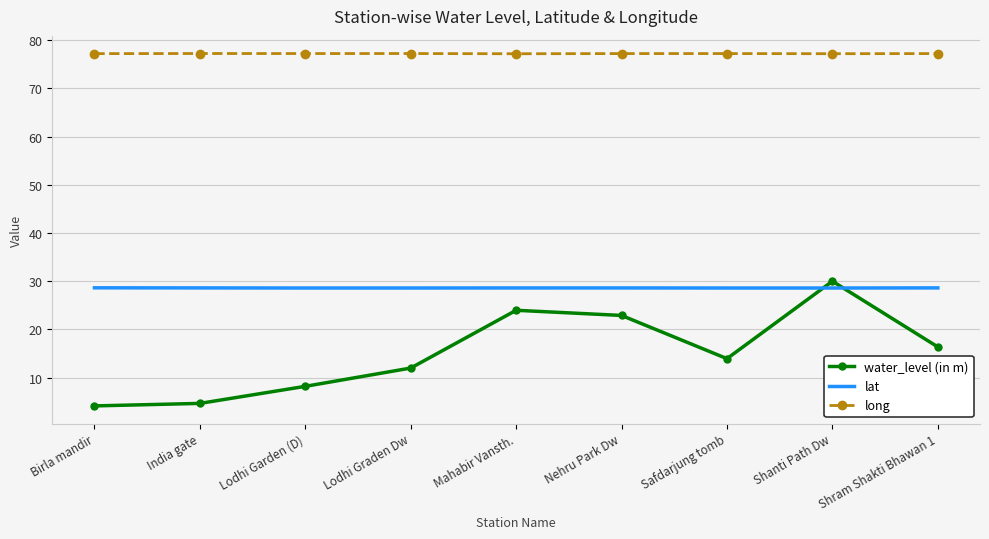

Is it true that water_level (in m) equals 13.9 at Safdarjung tomb?

True